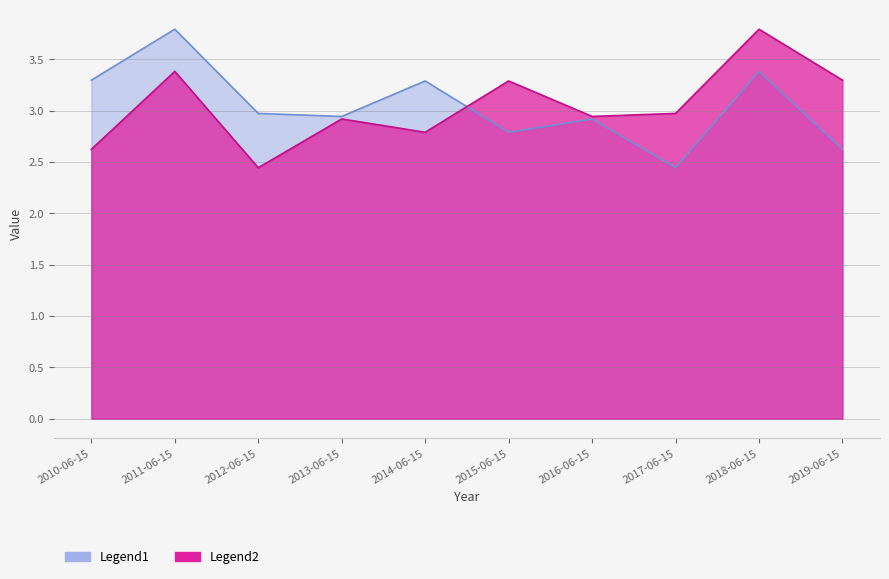

Between which two adjacent categories do Legend2 and Legend1 first intersect?

2014-06-15 and 2015-06-15